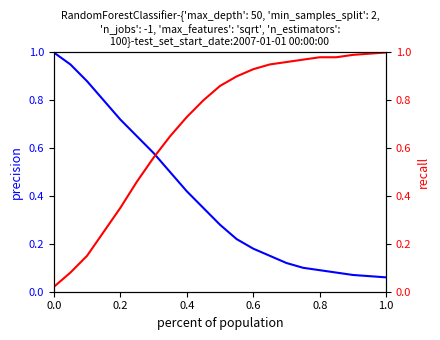

List the series in order of their peak value, highest first.

precision, recall